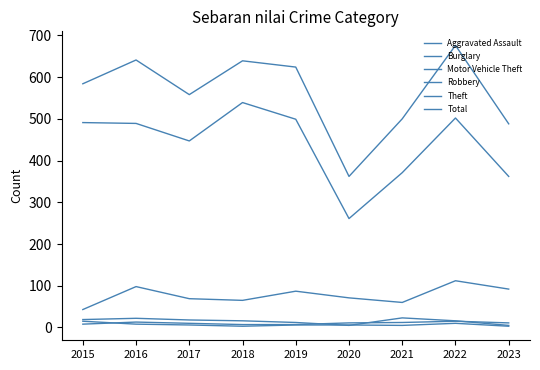

Is this an area chart (filled region under the line)?

No